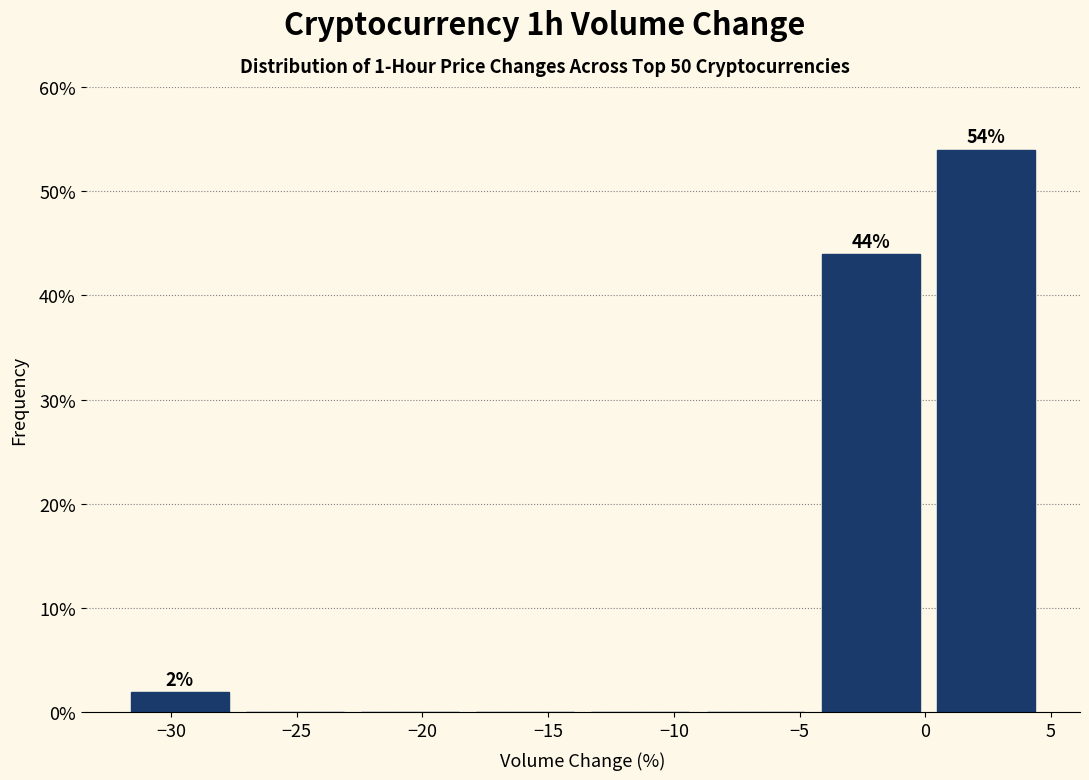

Which range on the x-axis has the tallest bar?

0.0 to 4.5